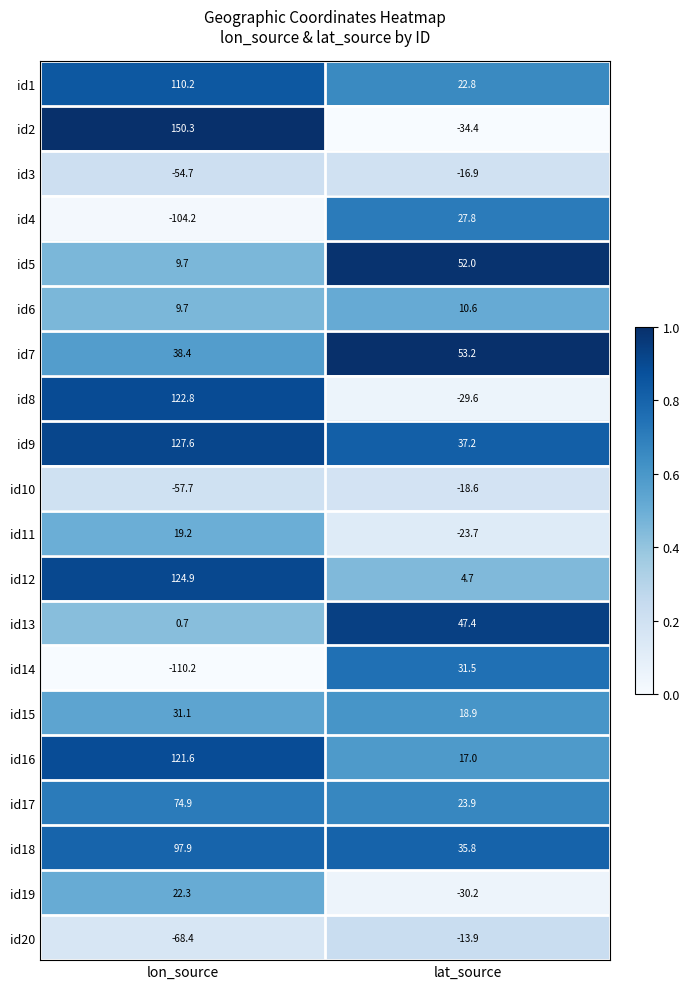

At which category is the sum across all series the highest?

lon_source